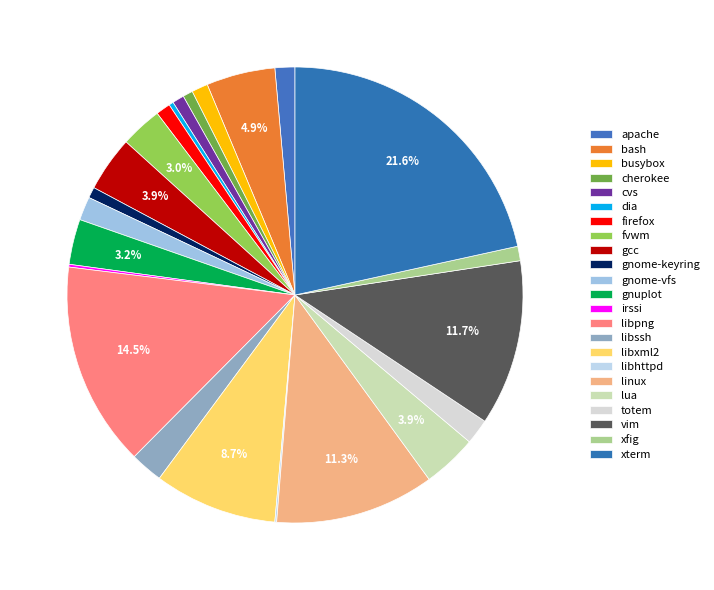

Is it true that libpng is 21% of the pie?

False